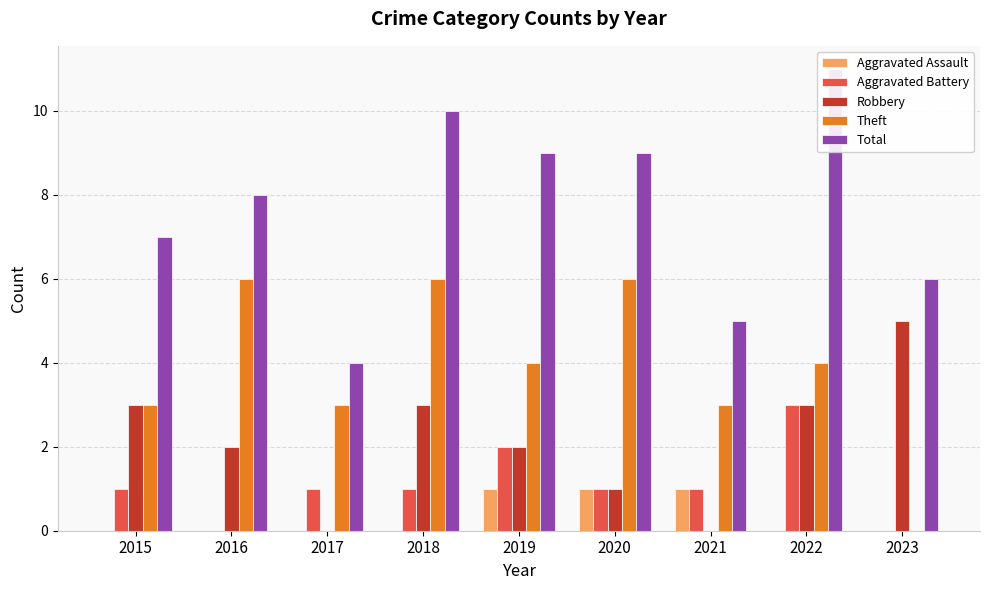

Reading left to right, list all the values displayed in this chart.

Aggravated Assault: 0	0	0	0	1	1	1	0	0
Aggravated Battery: 1	0	1	1	2	1	1	3	0
Robbery: 3	2	0	3	2	1	0	3	5
Theft: 3	6	3	6	4	6	3	4	0
Total: 7	8	4	10	9	9	5	11	6